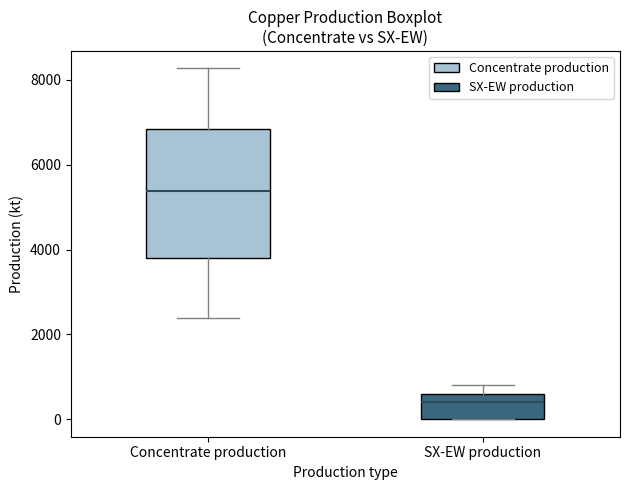

Which box's median line is the lowest?

SX-EW production